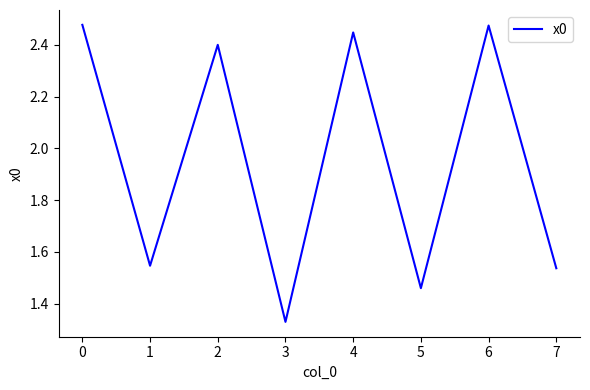

Approximately how many times larger is the value at 4 compared to 3?

1.8